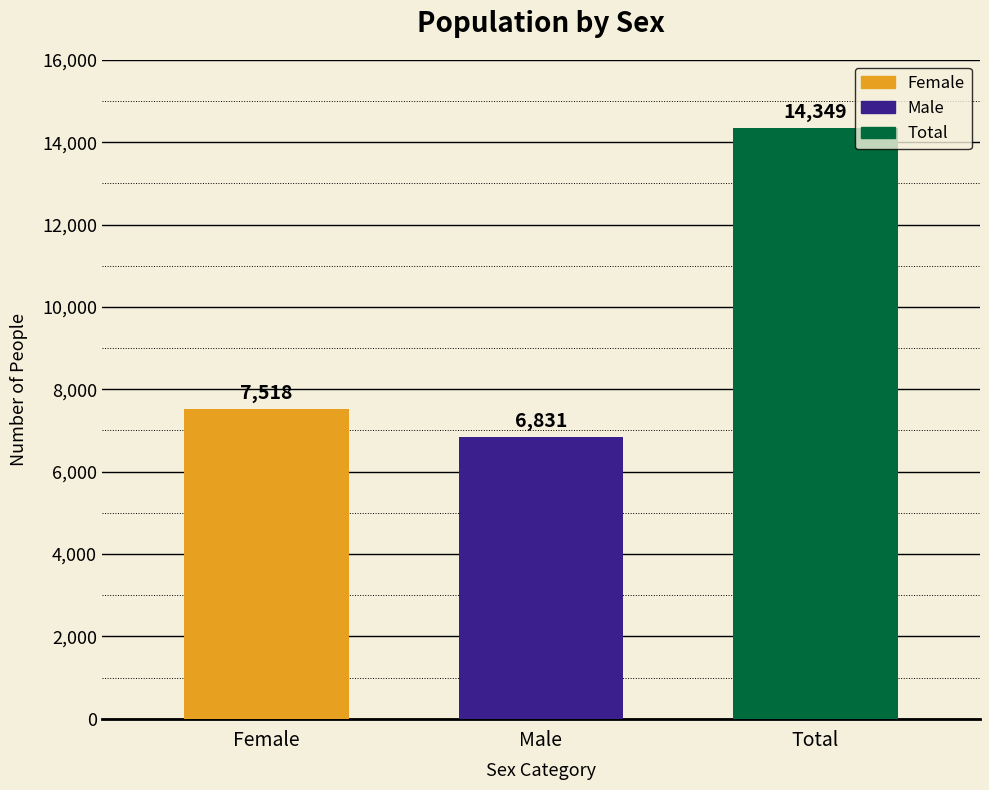

What is the label of the 2nd bar from the right?

Male